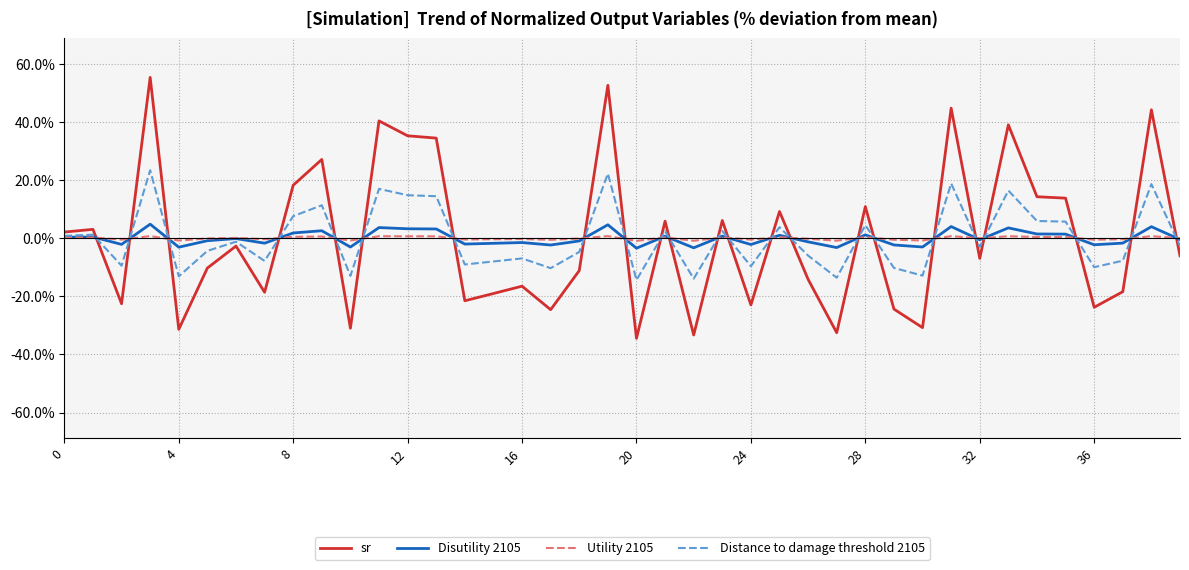

In Disutility 2105, how many points are higher than both neighbors (excluding endpoints)?

14